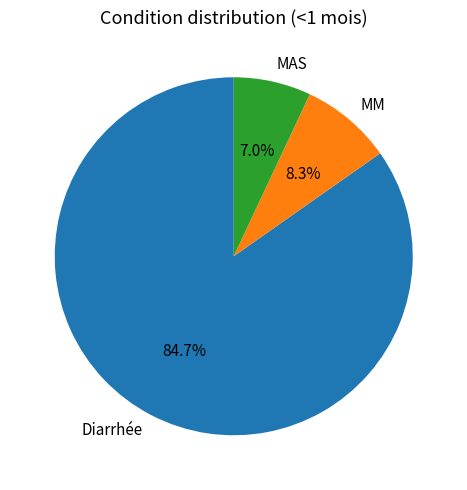

To the nearest percent, what portion does Diarrhée represent?

85%